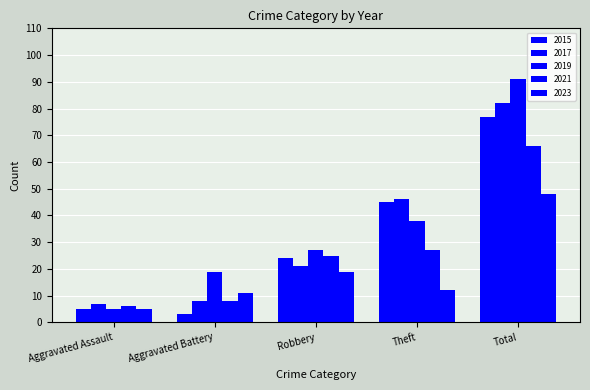

How many bars are there in total?

25